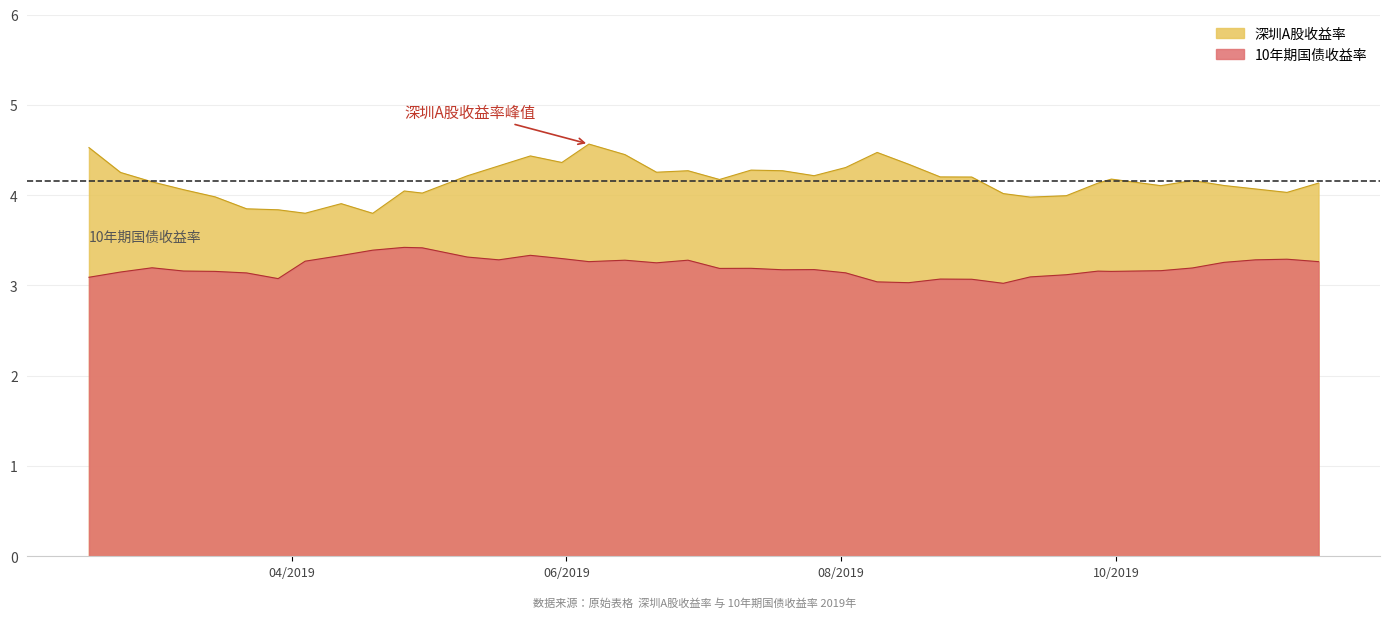

What is the approximate value of 10年期国债收益率 at 2019-09-06?

3.0